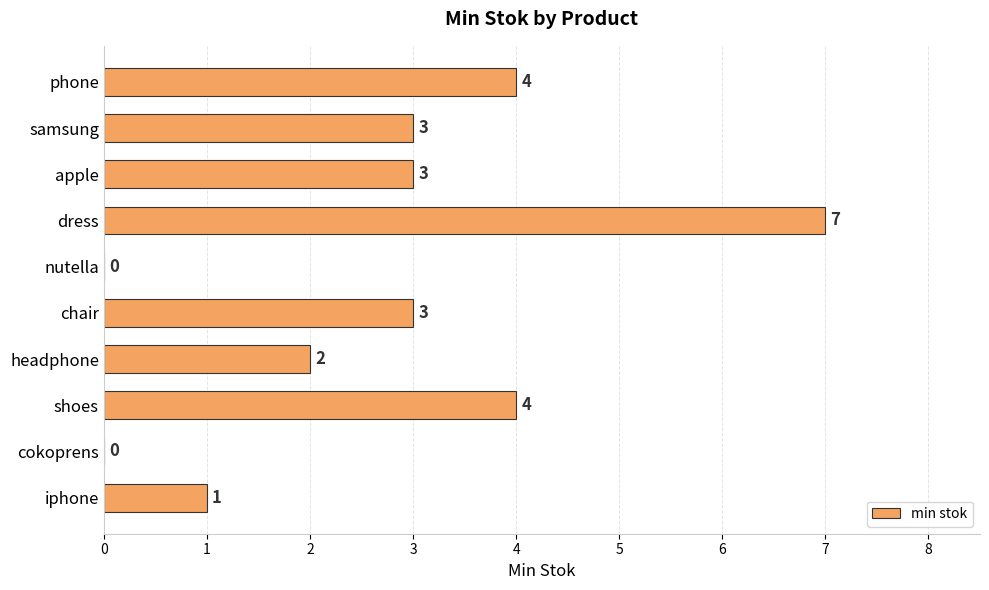

What is the maximum value shown in the chart?

7